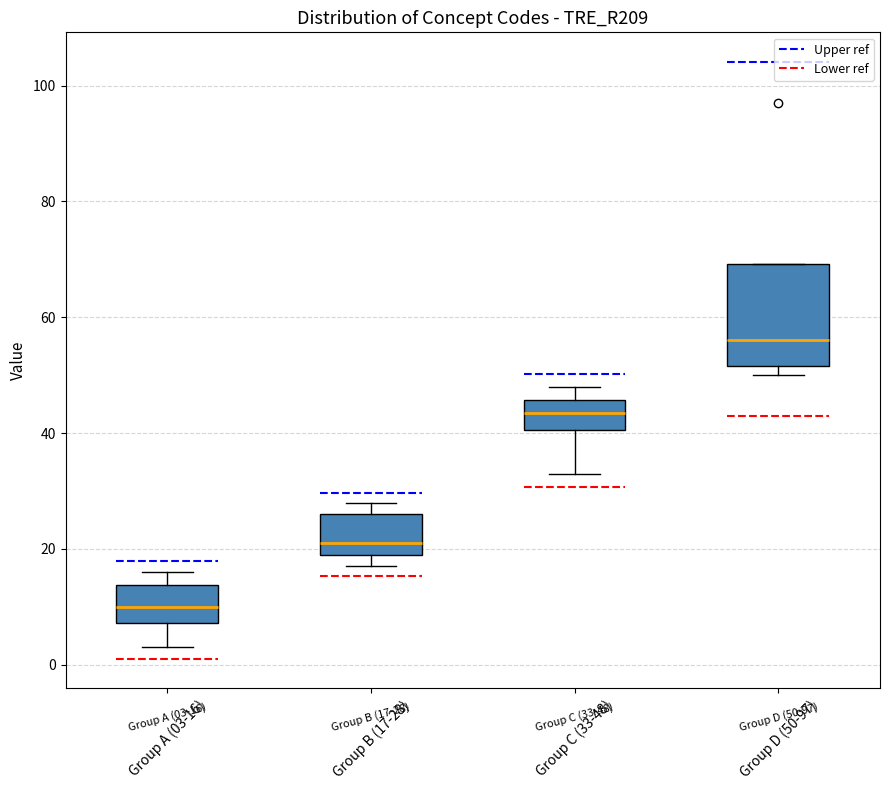

Which box has the lowest median line?

Group A (03-16)